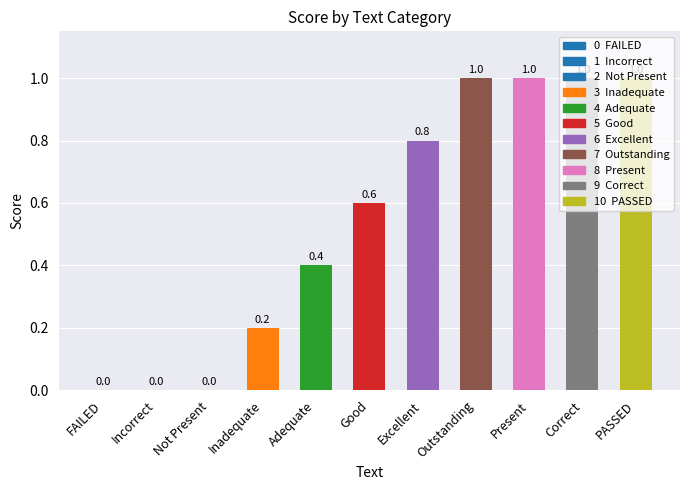

Count the number of values greater than 0.

8